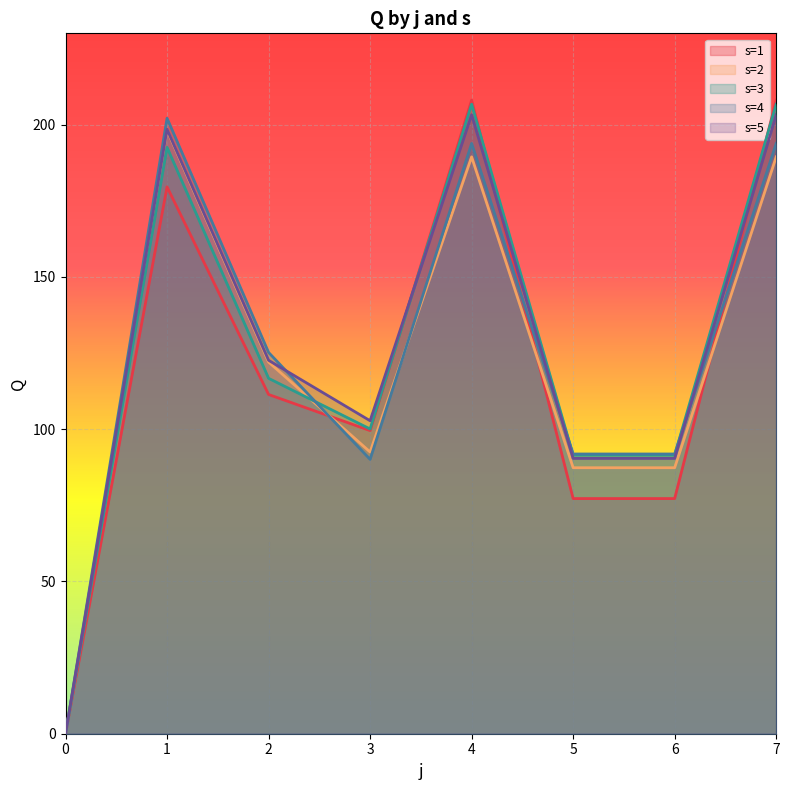

Rank the categories by s=1 value from highest to lowest.

4, 7, 1, 2, 3, 5, 6, 0